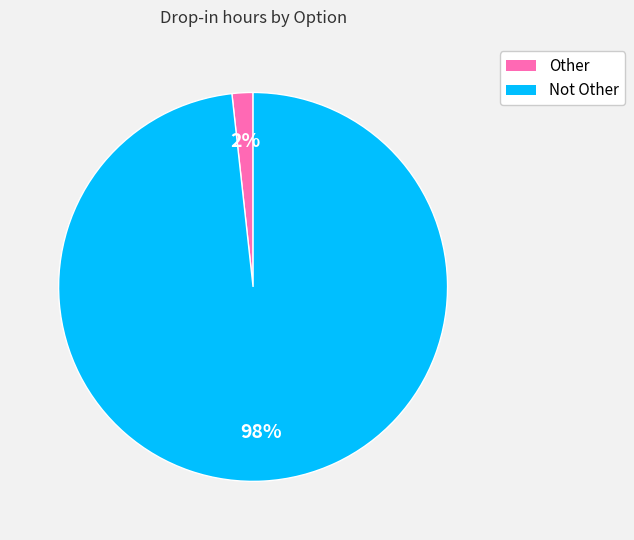

Rank the categories by value from highest to lowest.

Not Other, Other